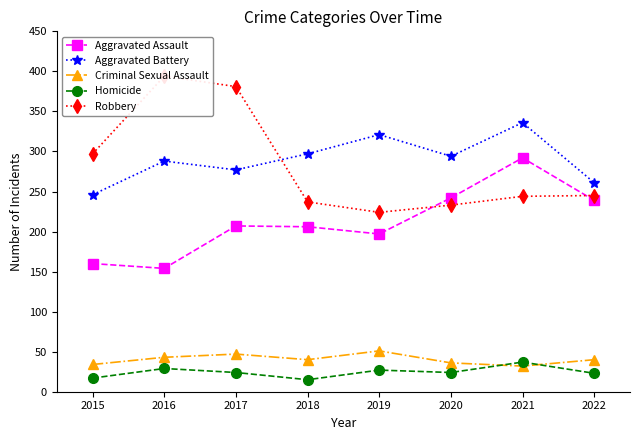

What is the lowest value of the Robbery series?

224